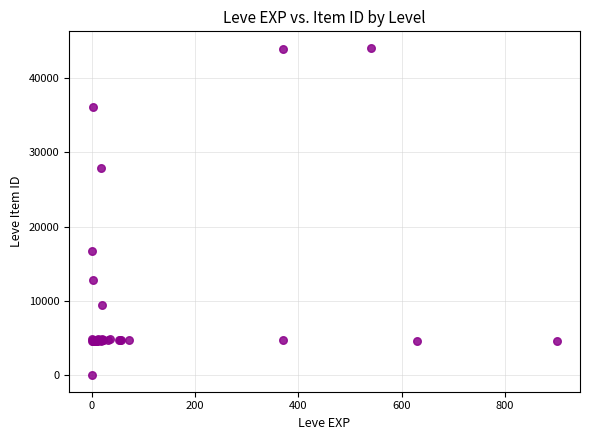

What Y value in the scatter plot is closest to 22050?

16734